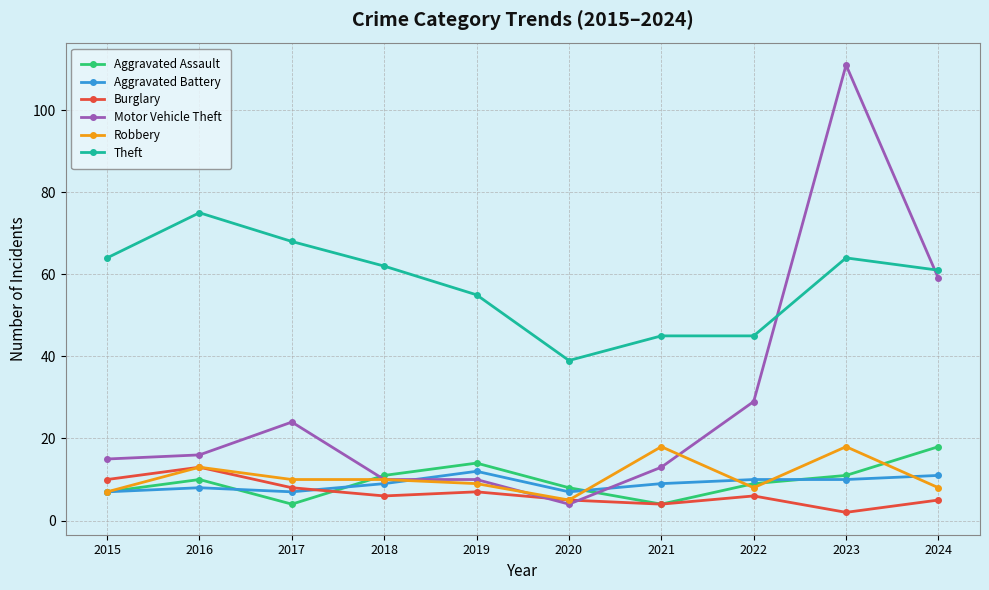

Which series has the widest spread of values?

Motor Vehicle Theft